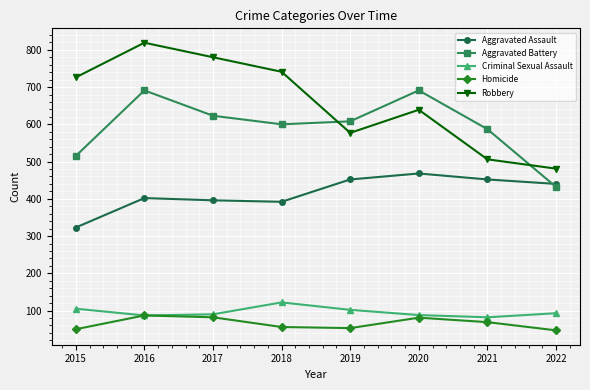

What is the value of the Criminal Sexual Assault point at the 8th from the left?

93